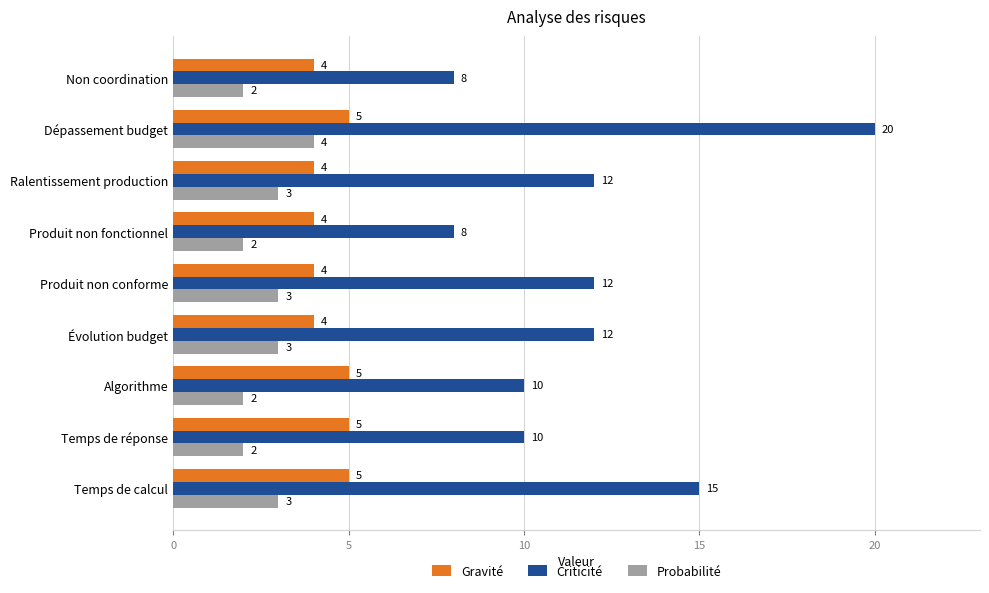

What are all the series names shown in the legend?

Gravité, Criticité, Probabilité